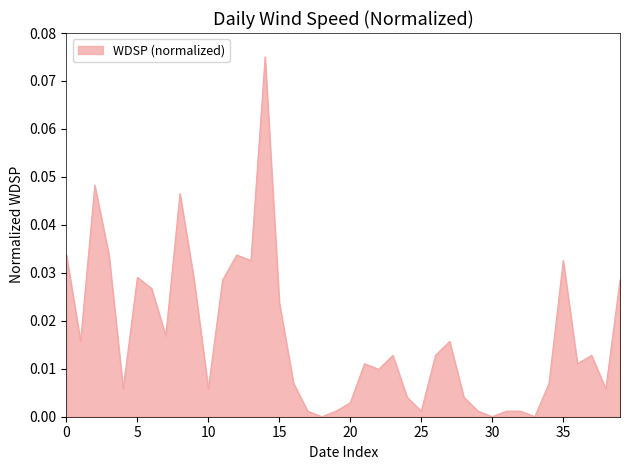

Does the chart display data point markers on the line(s)?

No